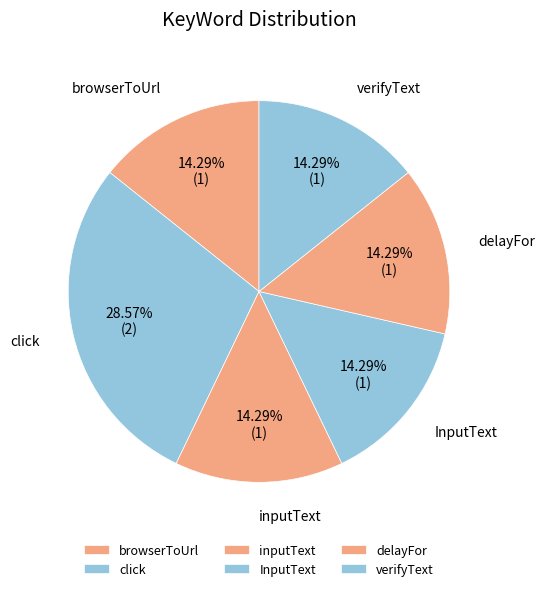

Which has a higher value, InputText or click?

click